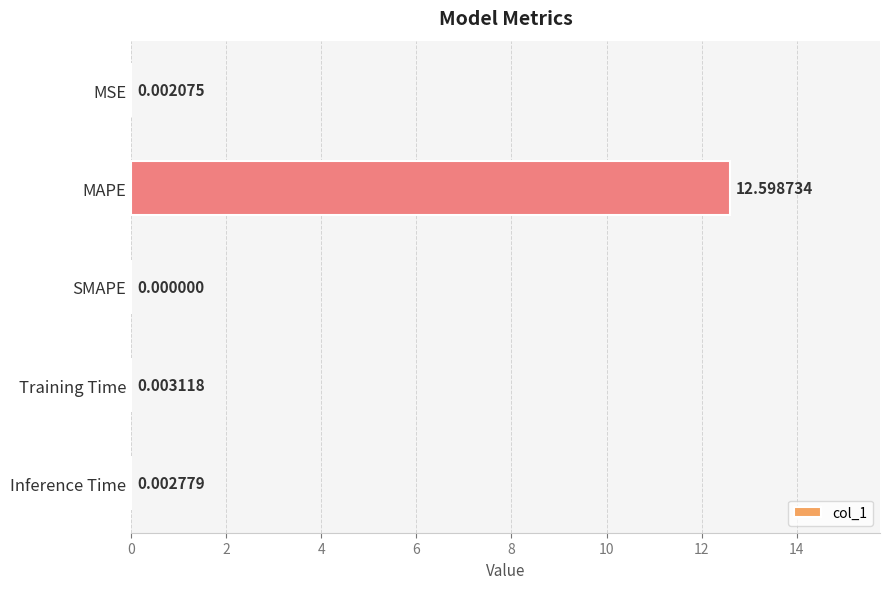

What is the sum of all values?

12.6